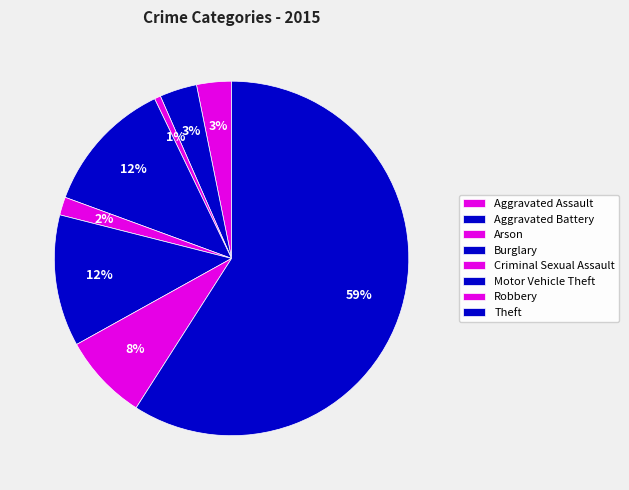

How much of the chart is everything except Aggravated Battery?

96.6%